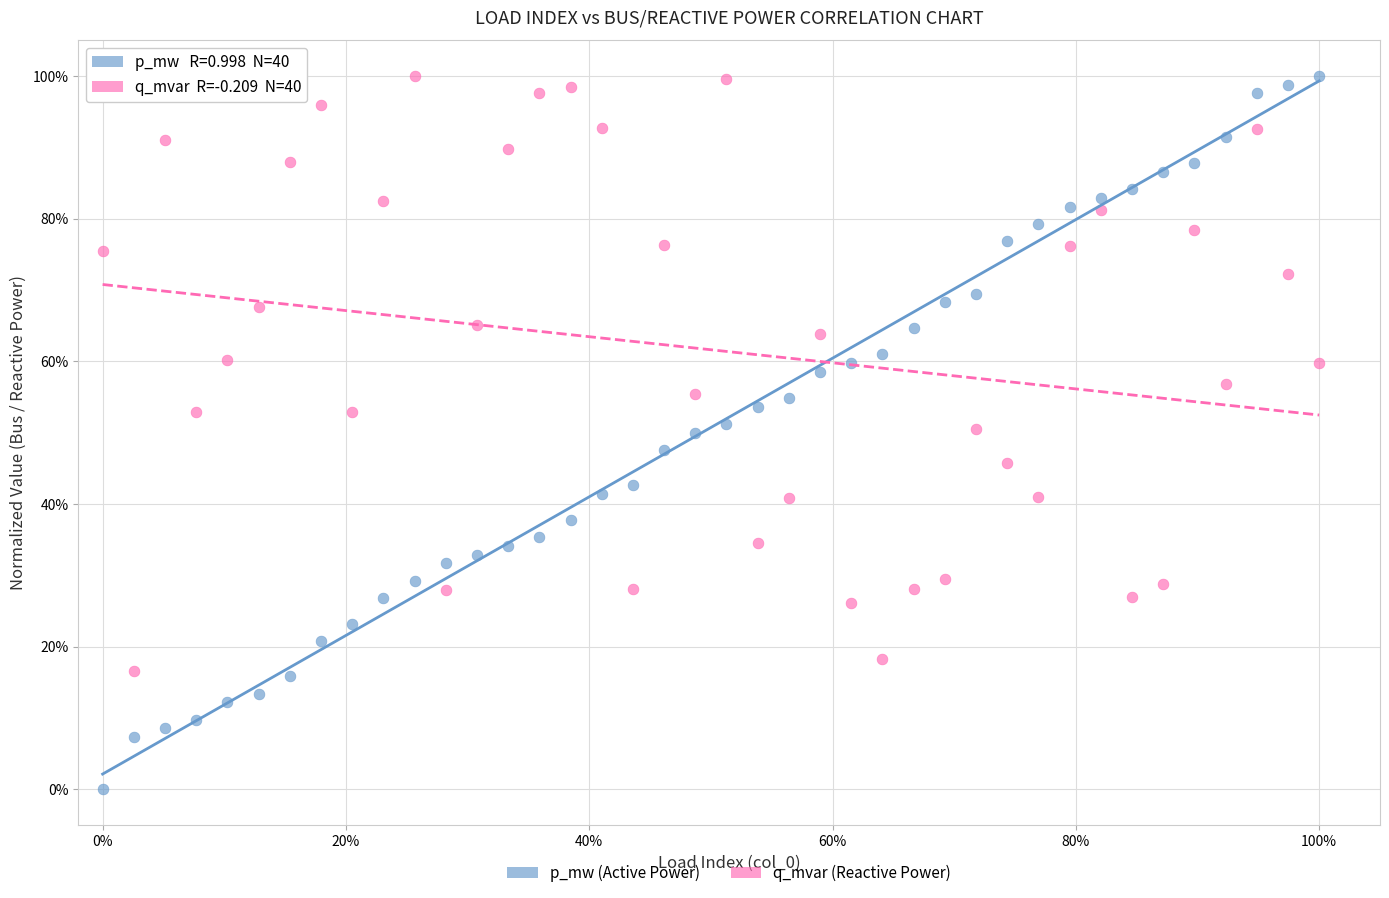

Which series reaches the minimum Y coordinate?

p_mw (Active Power)